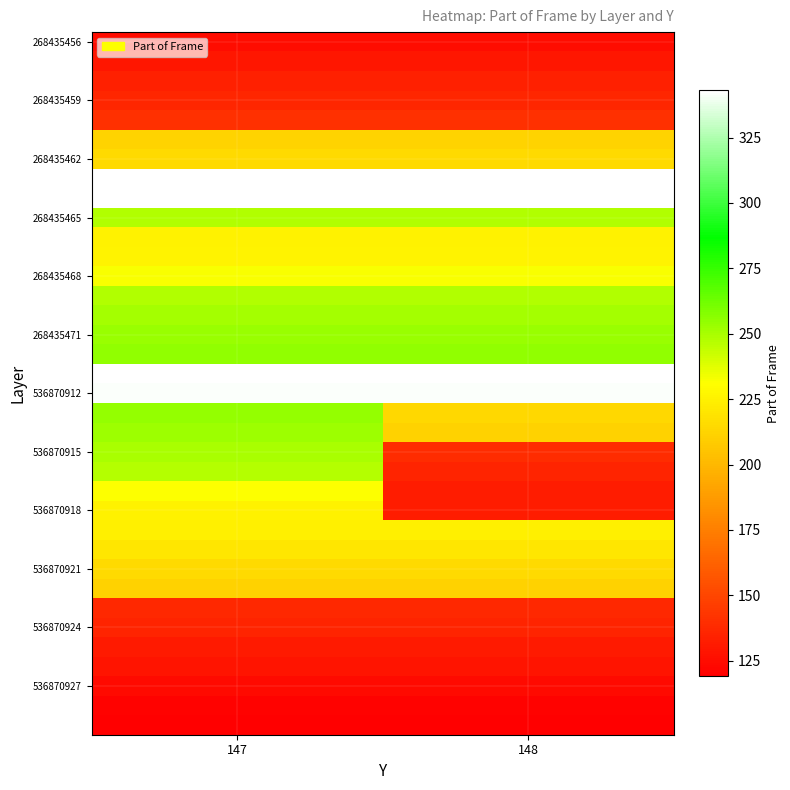

How many distinct data groups are displayed?

36